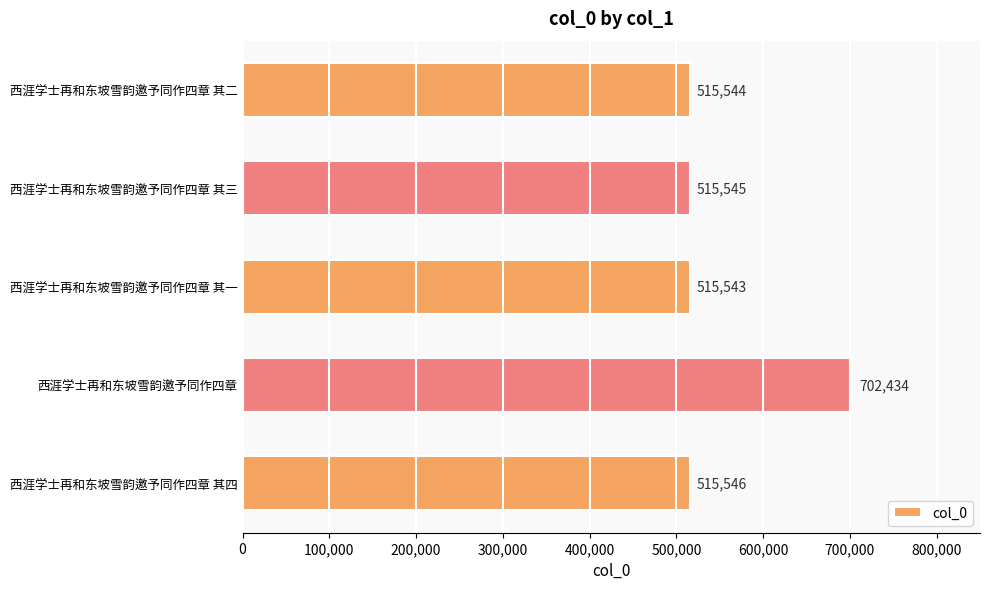

What is the average value?

552922